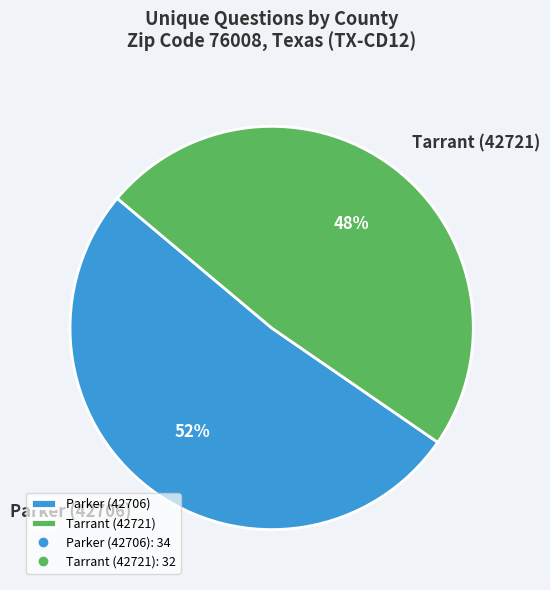

Is it true that Tarrant (42721) is 48% of the pie?

True